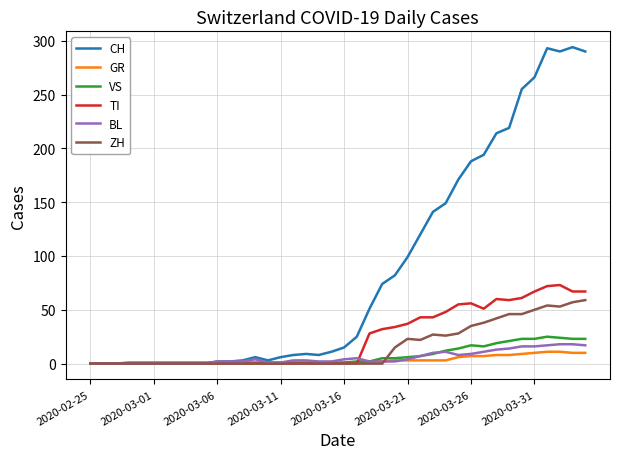

Which series has the largest total across all categories?

CH